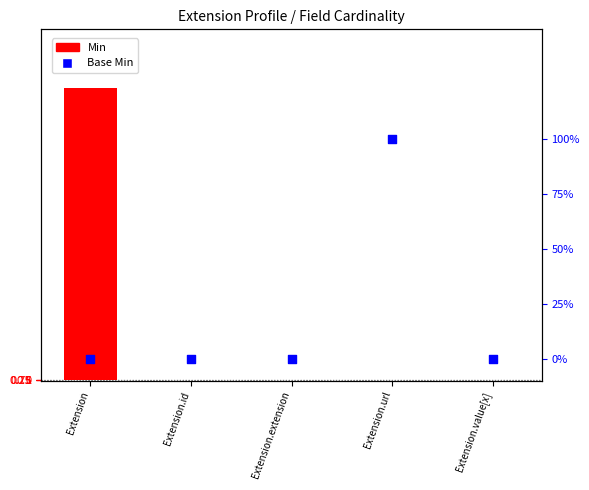

Which series contains the highest Y value?

Min